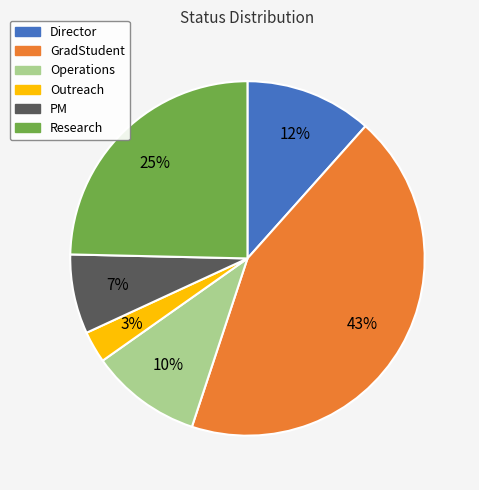

The GradStudent slice represents 43% of the pie. True or false?

True